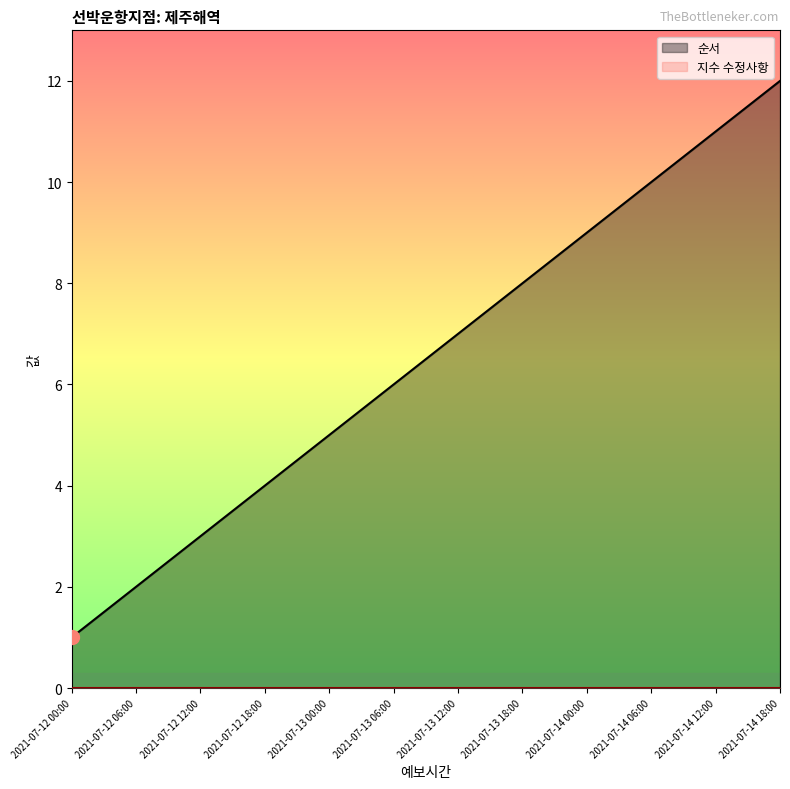

Reading left to right, list all the values displayed in this chart.

1	2	3	4	5	6	7	8	9	10	11	12